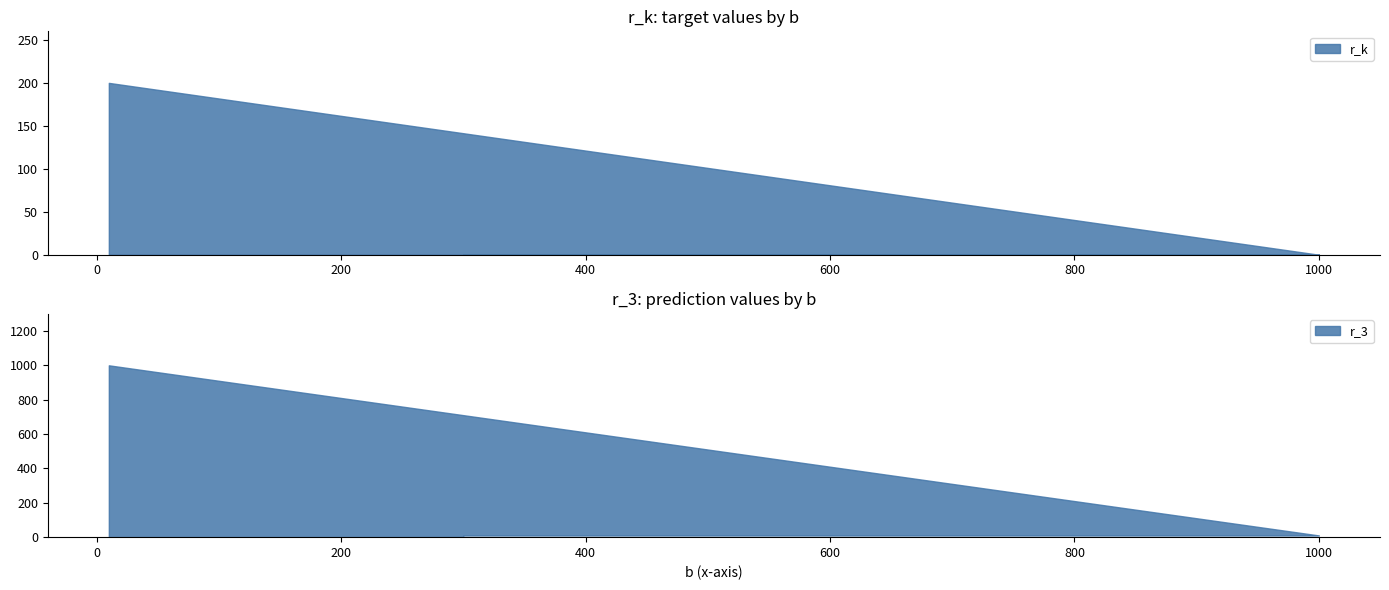

Rank the series by their average value, from lowest to highest.

r_k, r_3